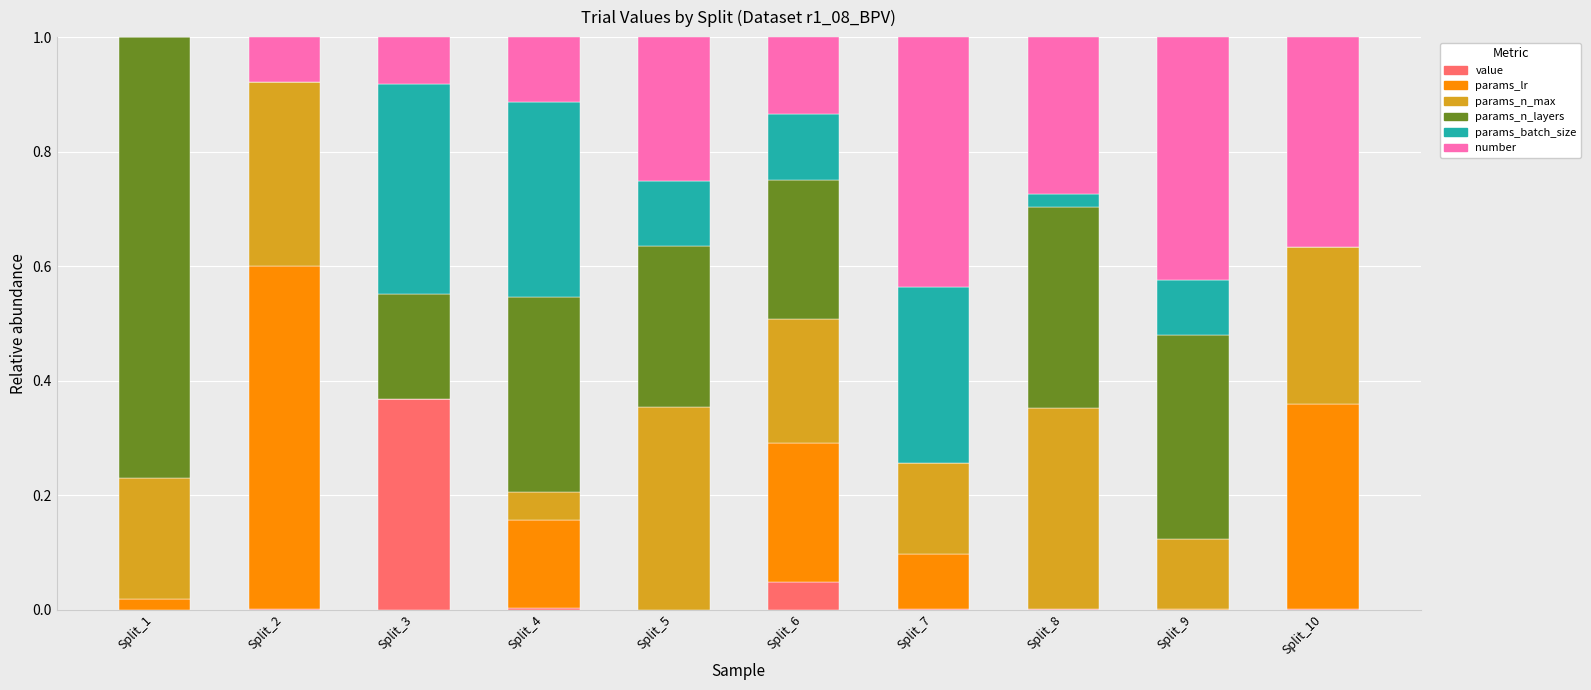

At which label does value reach its peak?

Split_3